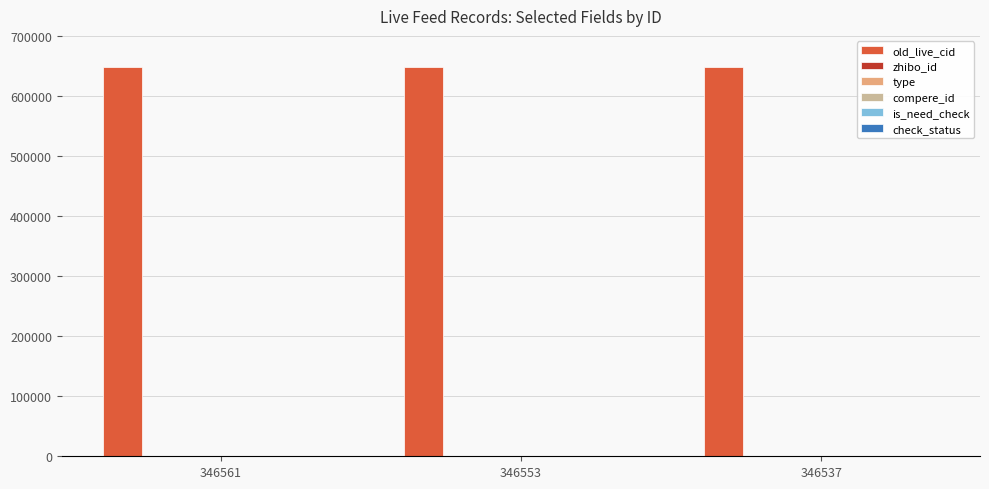

List the series in order of their peak value, lowest first.

type, compere_id, is_need_check, check_status, zhibo_id, old_live_cid